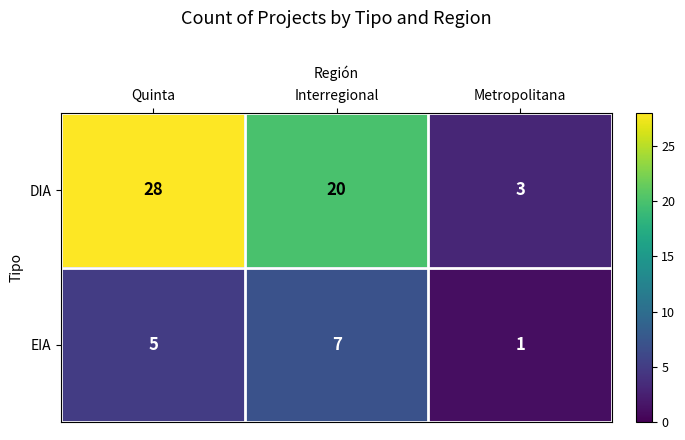

What is the difference between the highest and lowest values at Quinta?

23